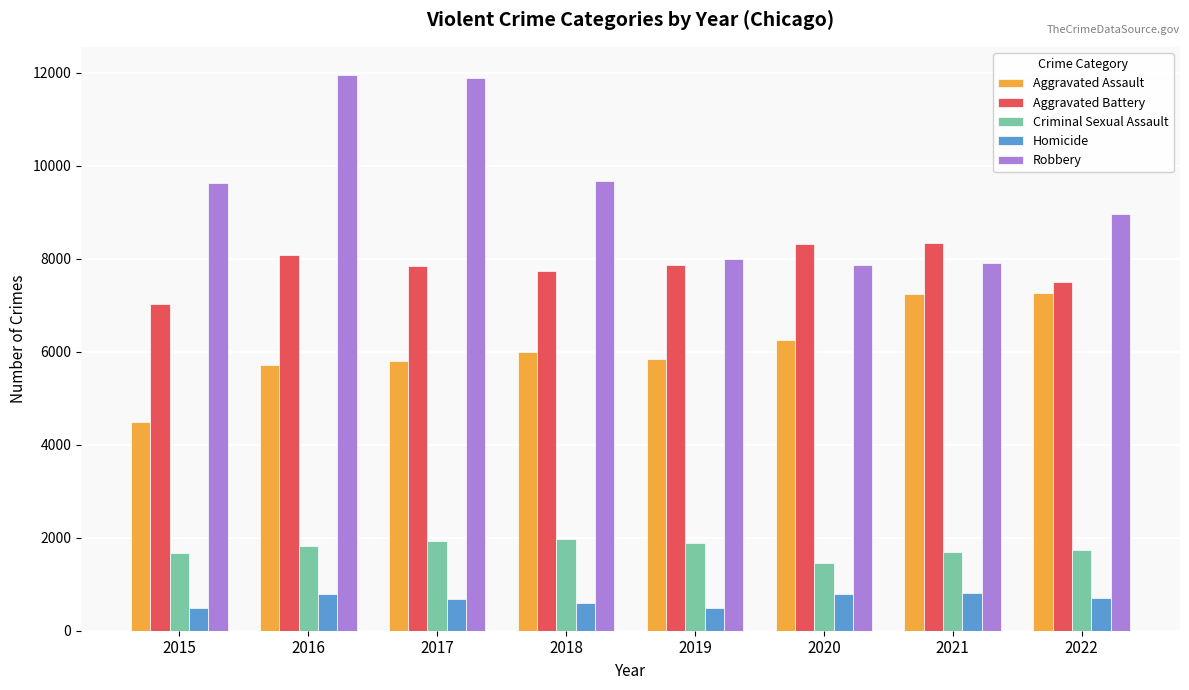

Is it true that Aggravated Battery equals 14371 at 2021?

False